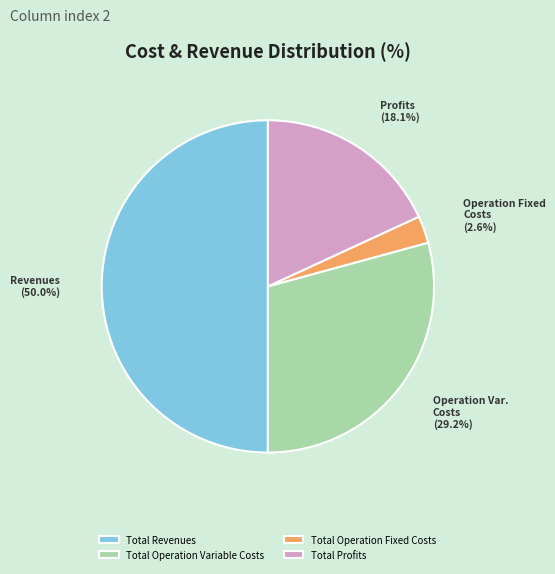

Which has a higher value, Total Revenues or Total Profits?

Total Revenues